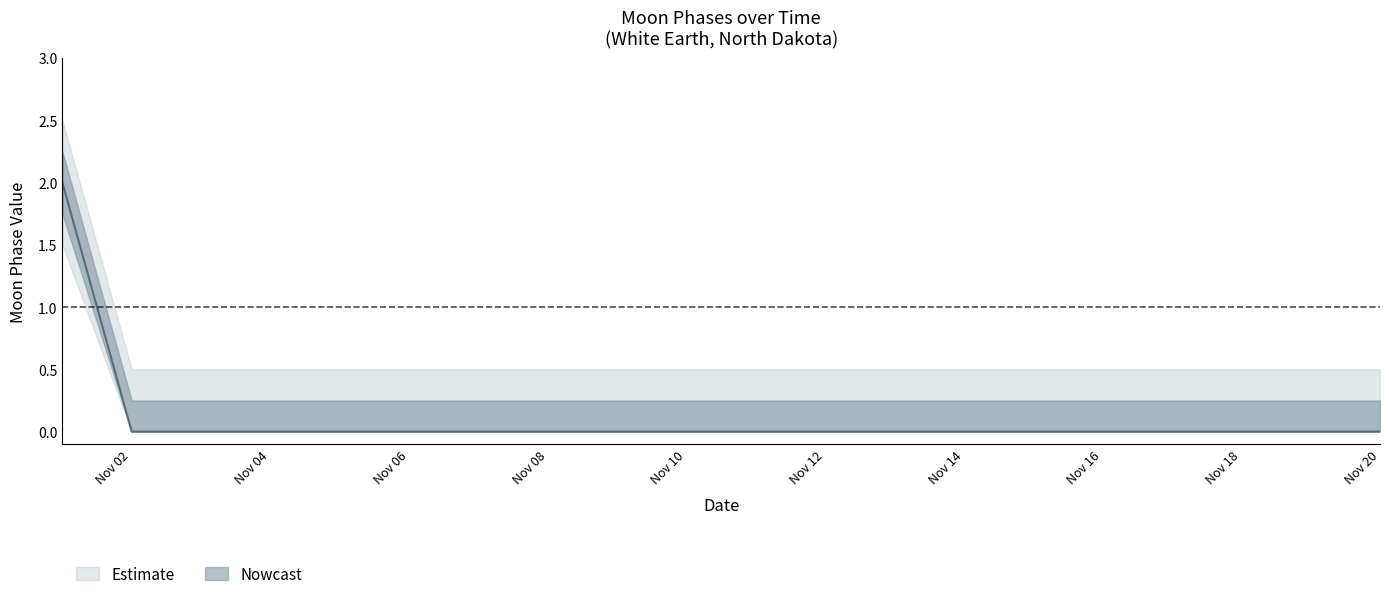

How many data points does each series have?

20